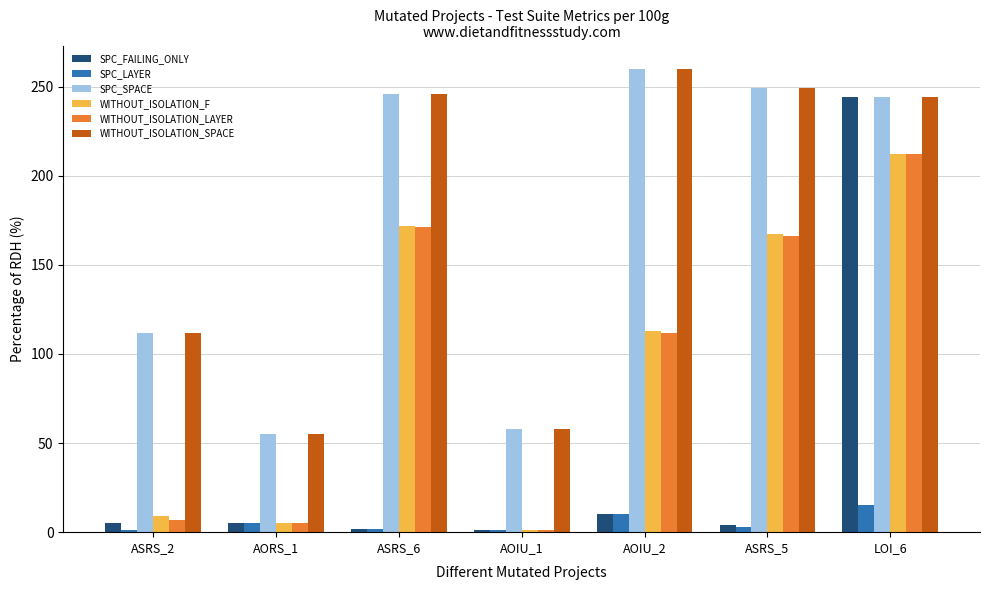

What is the average value of the WITHOUT_ISOLATION_LAYER series?

96